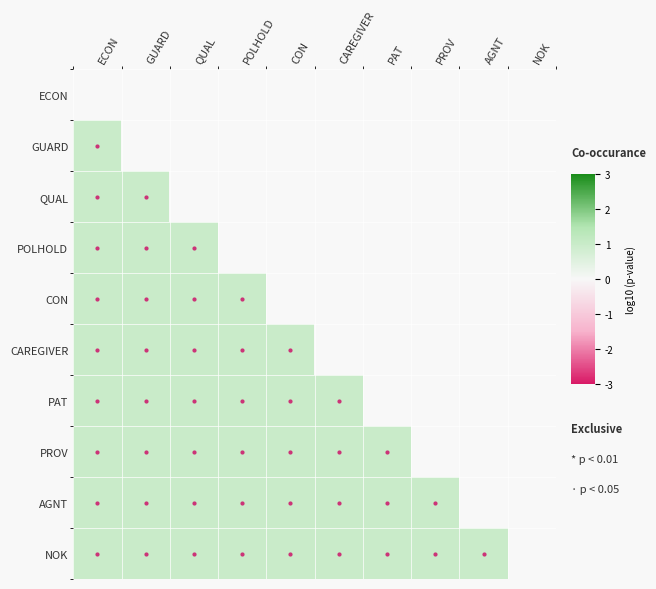

What is the sum of the PROV values at PAT and ECON?

2.0